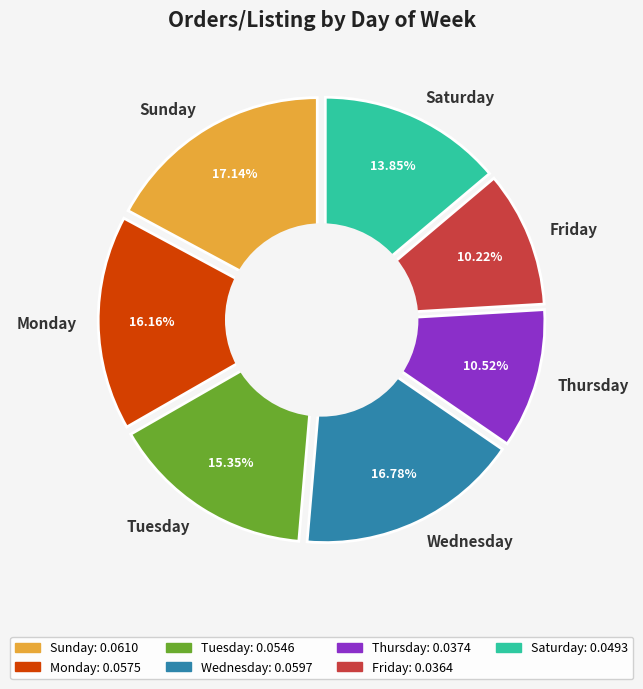

To the nearest percent, what is the combined percentage of Wednesday and Friday?

27%